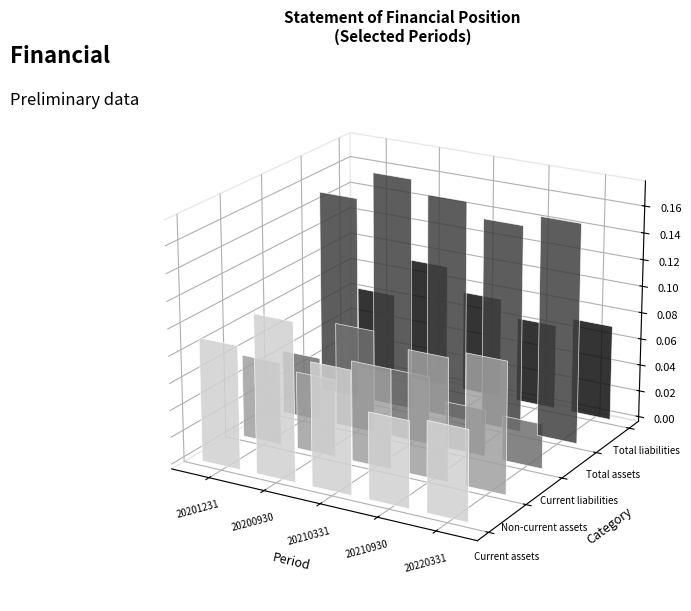

The value of Non-current assets at 20210331 is 74317076878. True or false?

True